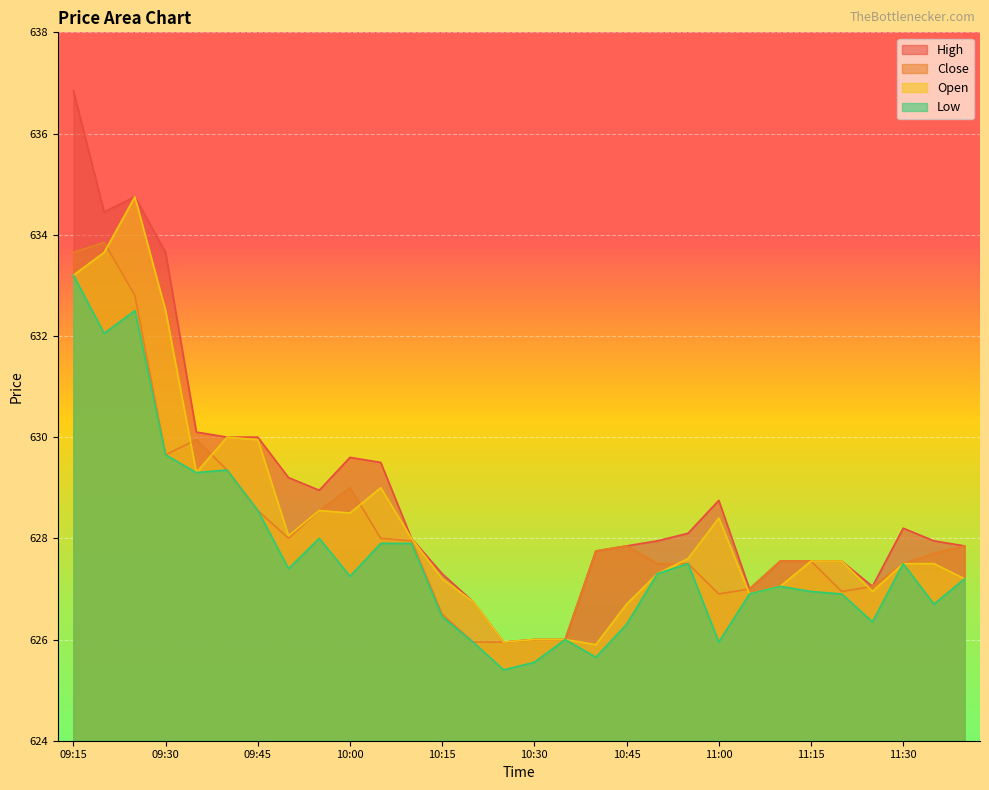

Reading right to left, list all the values displayed in this chart.

High: 627.9	628.0	628.2	627.0	627.5	627.5	627.5	627.0	628.8	628.1	628.0	627.9	627.8	626.0	626.0	626.0	626.8	627.3	628.0	629.5	629.6	629.0	629.2	630.0	630.0	630.1	633.6	634.8	634.5	636.9
Close: 627.9	627.7	627.5	627.0	627.0	627.5	627.5	627.0	626.9	627.5	627.5	627.9	627.8	626.0	626.0	626.0	626.0	626.5	628.0	628.0	629.0	628.5	628.0	628.5	629.4	630.0	629.6	632.8	633.9	633.6
Open: 627.2	627.5	627.5	627.0	627.5	627.5	627.0	626.9	628.4	627.6	627.3	626.7	625.9	626.0	626.0	626.0	626.8	627.2	628.0	629.0	628.5	628.5	628.0	630.0	630.0	629.3	632.5	634.8	633.6	633.2
Low: 627.2	626.7	627.5	626.4	626.9	627.0	627.0	626.9	626.0	627.5	627.3	626.3	625.6	626.0	625.5	625.4	626.0	626.5	627.9	627.9	627.2	628.0	627.4	628.5	629.4	629.3	629.6	632.5	632.0	633.2